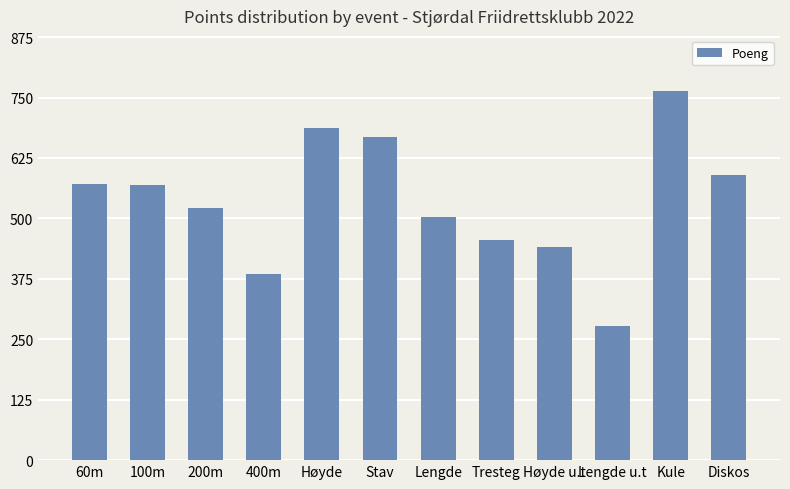

What is the change in value from 100m to Tresteg?

-115